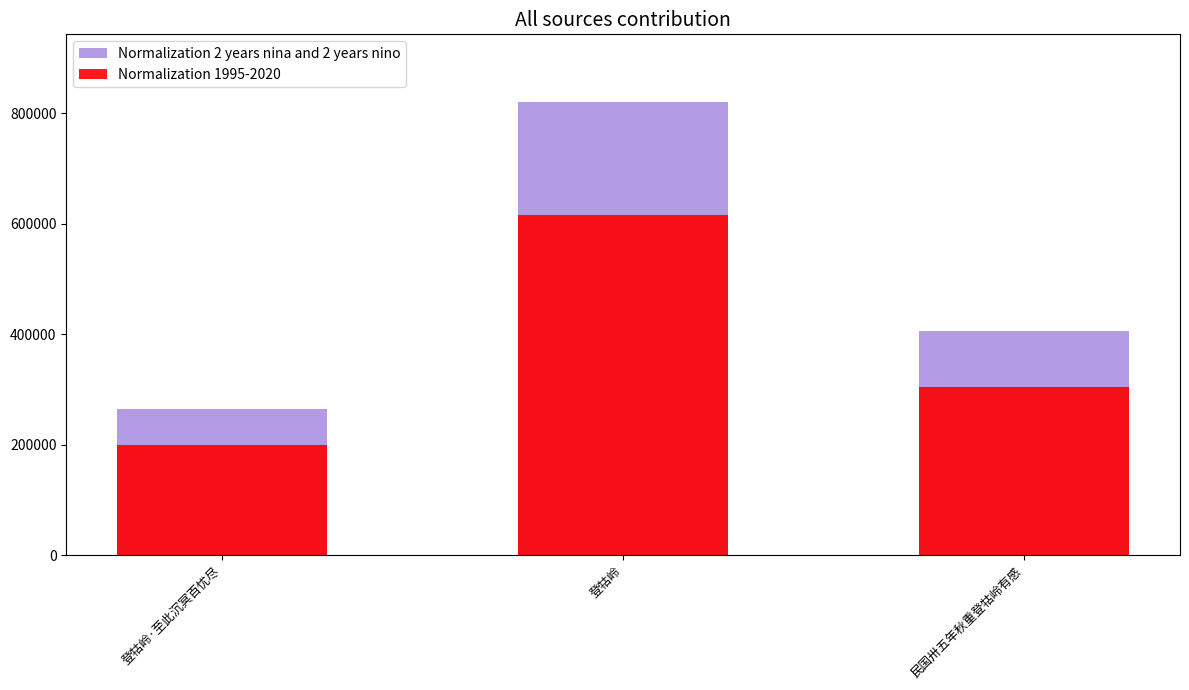

The Normalization 1995-2020 series shows 304535.2 at 民国卅五年秋重登牯岭有感. True or false?

True